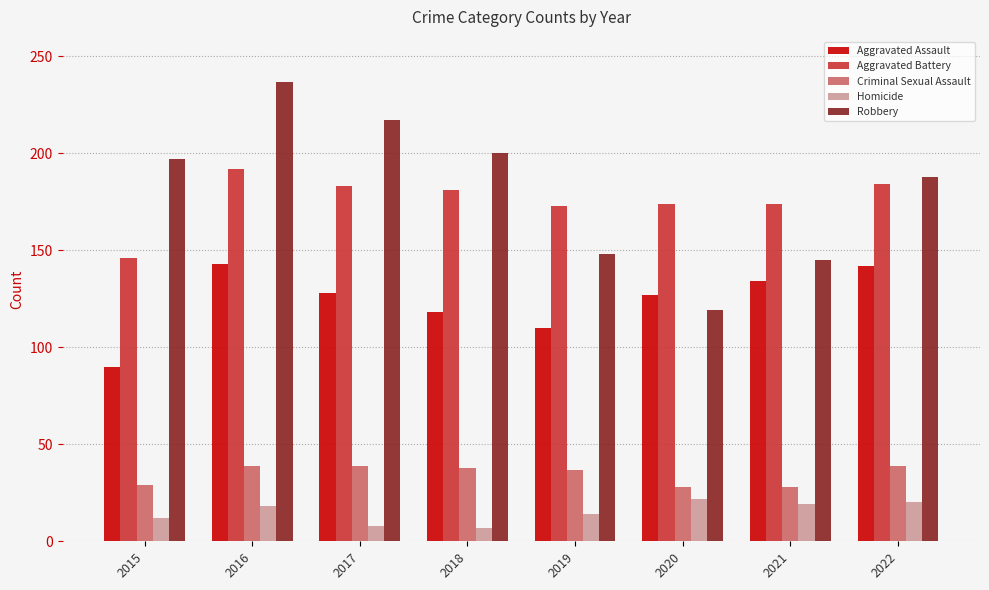

How many values in the Aggravated Assault series are below 128?

4